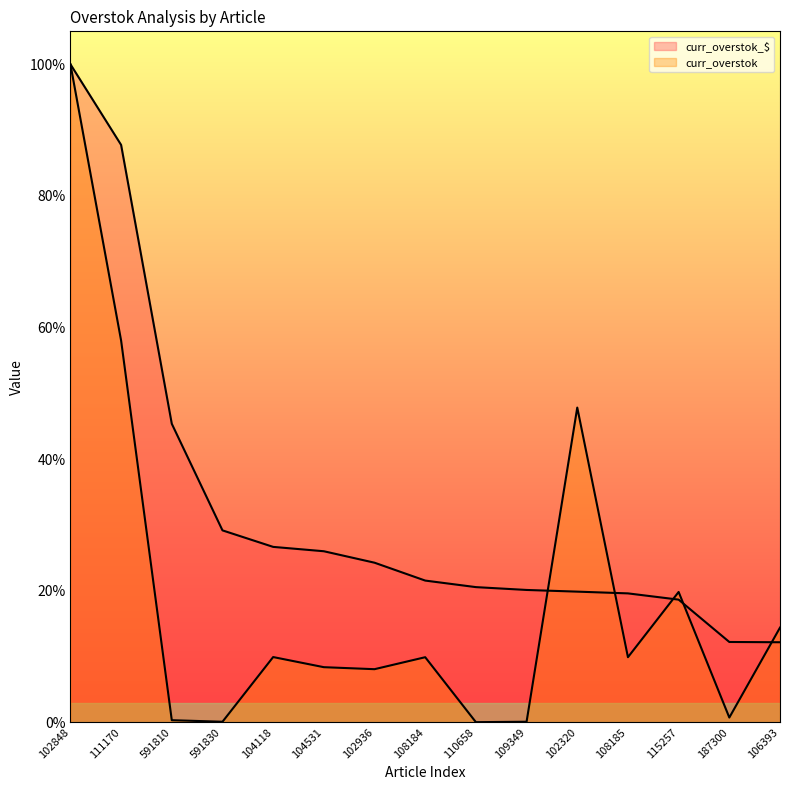

True or false: curr_overstok has more than 2 points higher than both neighbors.

True